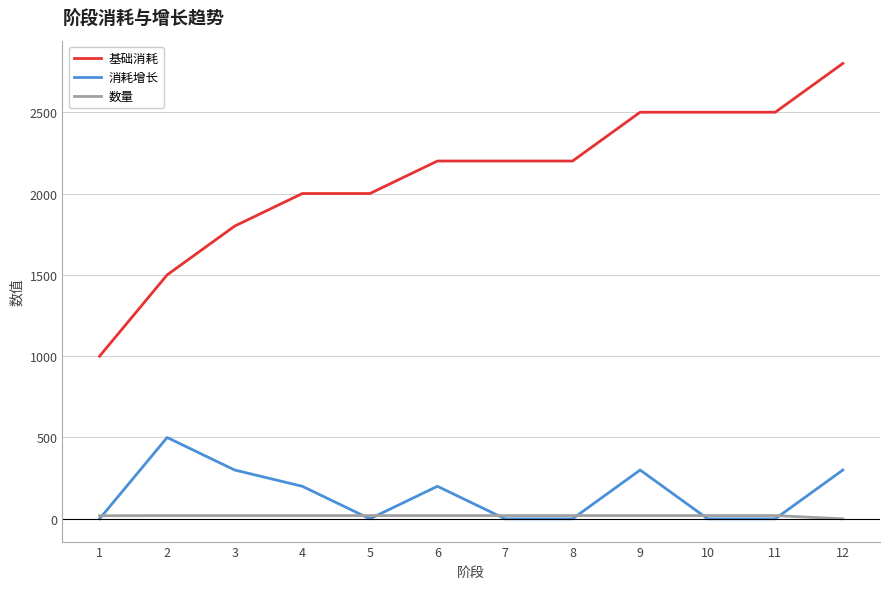

True or false: 基础消耗 and 消耗增长 intersect in this chart.

False